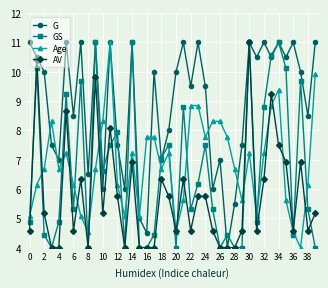

Which series has the largest total across all categories?

G